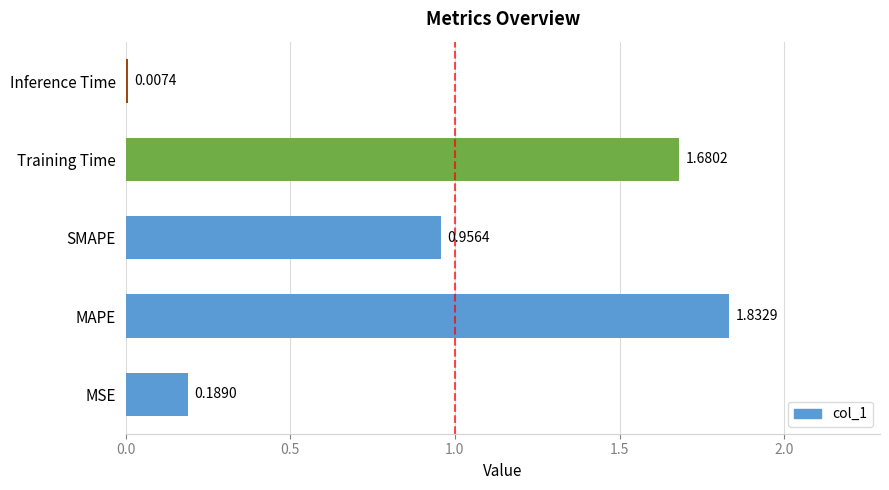

Rank the categories by value from highest to lowest.

MAPE, Training Time, SMAPE, MSE, Inference Time